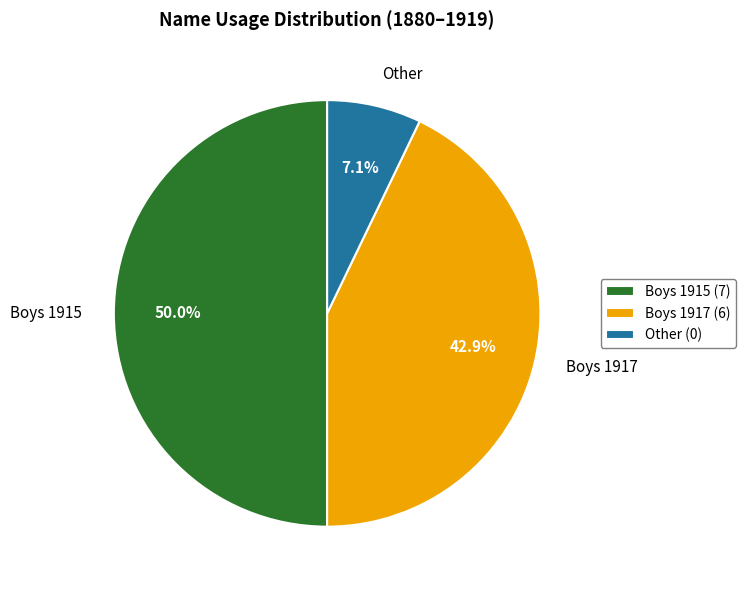

How many segments does this pie chart have?

3